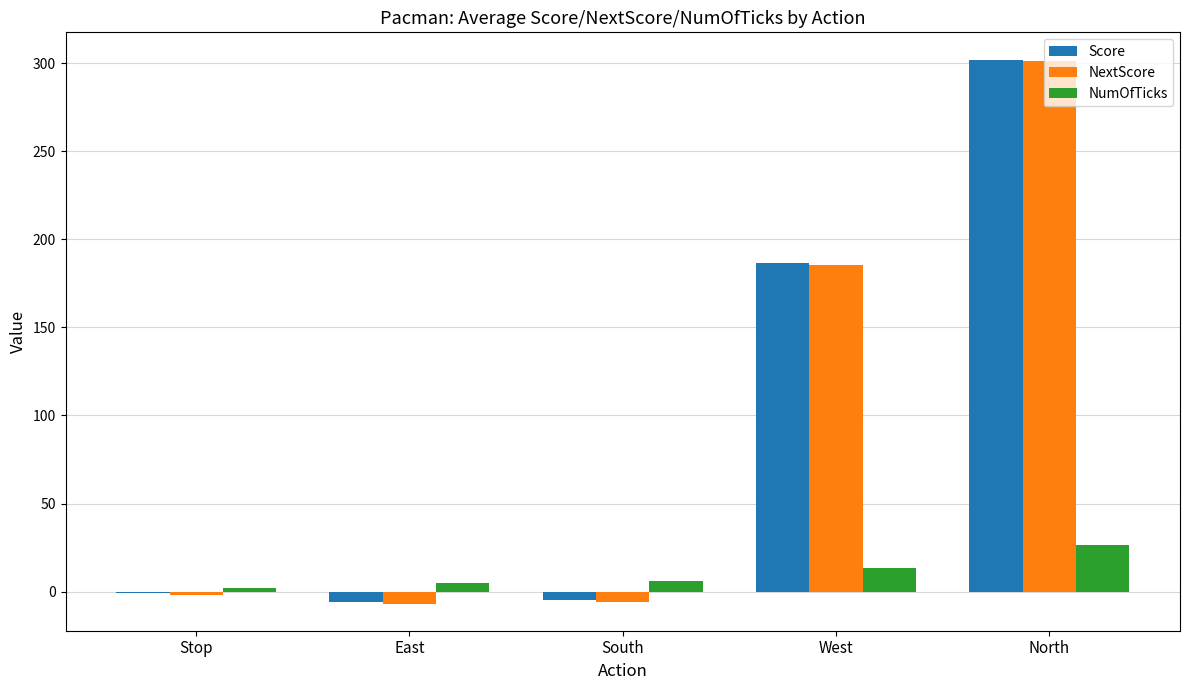

The value of Score at North is 171.0. True or false?

False